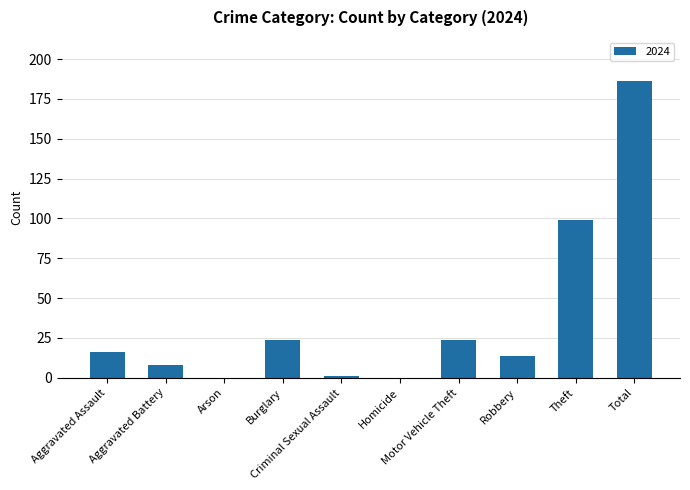

What is the maximum value shown in the chart?

186